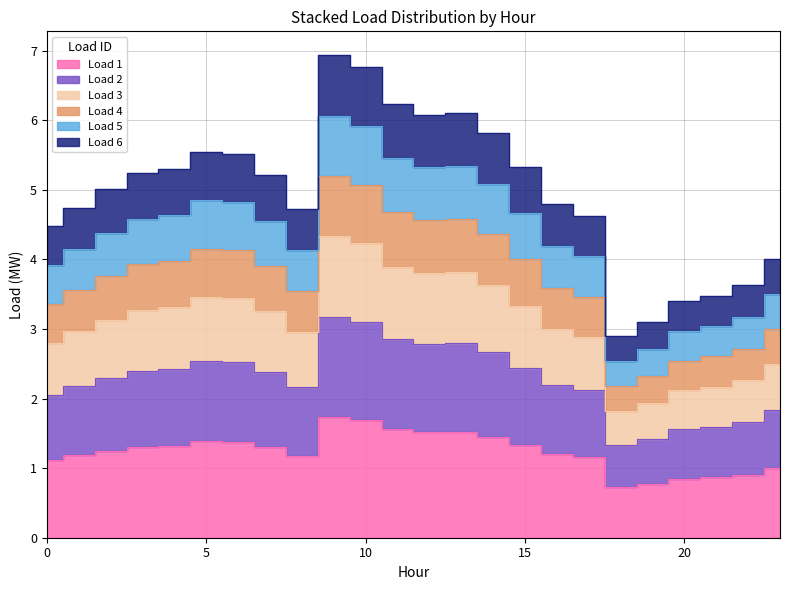

How many series are shown in this chart?

6